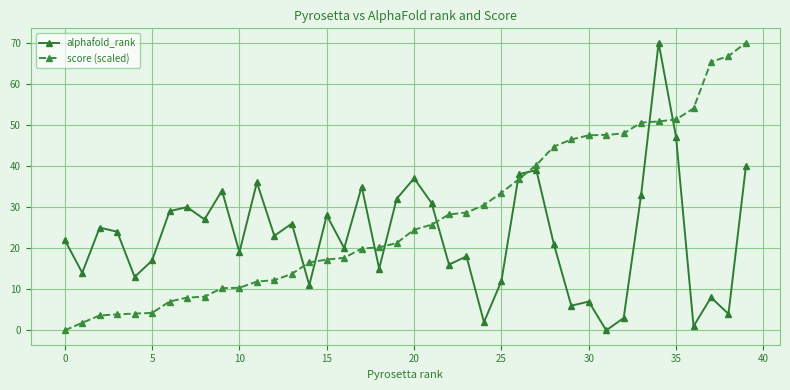

Rank the series by their average value, from highest to lowest.

score (scaled), alphafold_rank